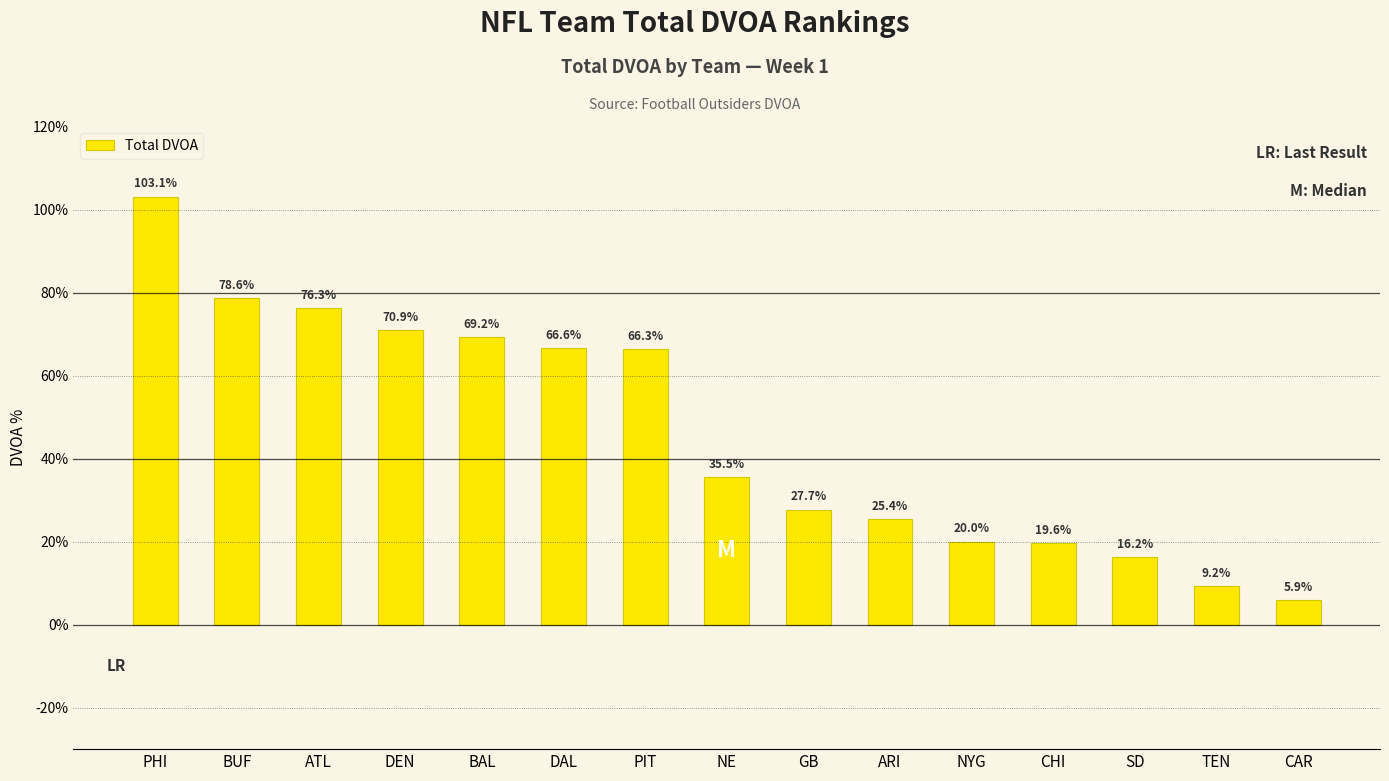

What is the average value?

46.0